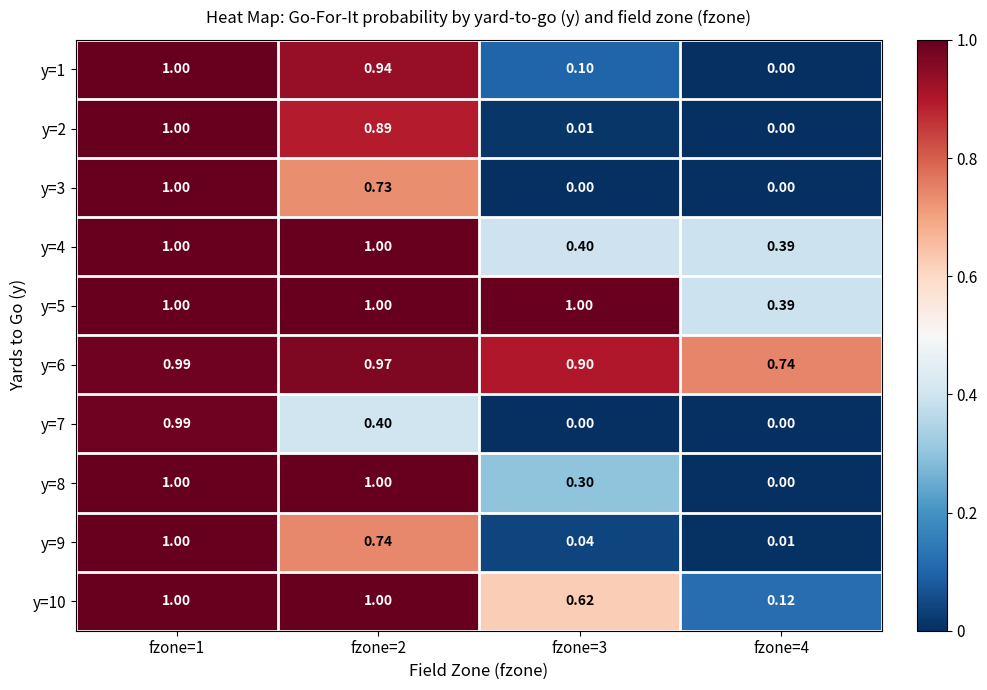

Count the number of data series in this chart.

10